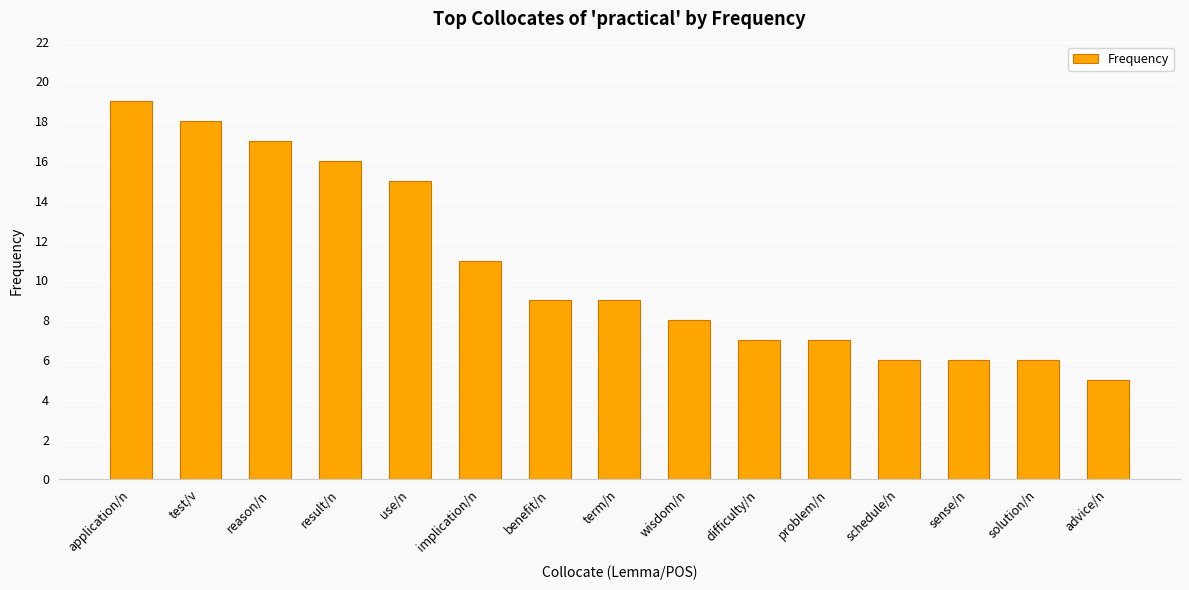

Which category has the highest value across all series?

application/n